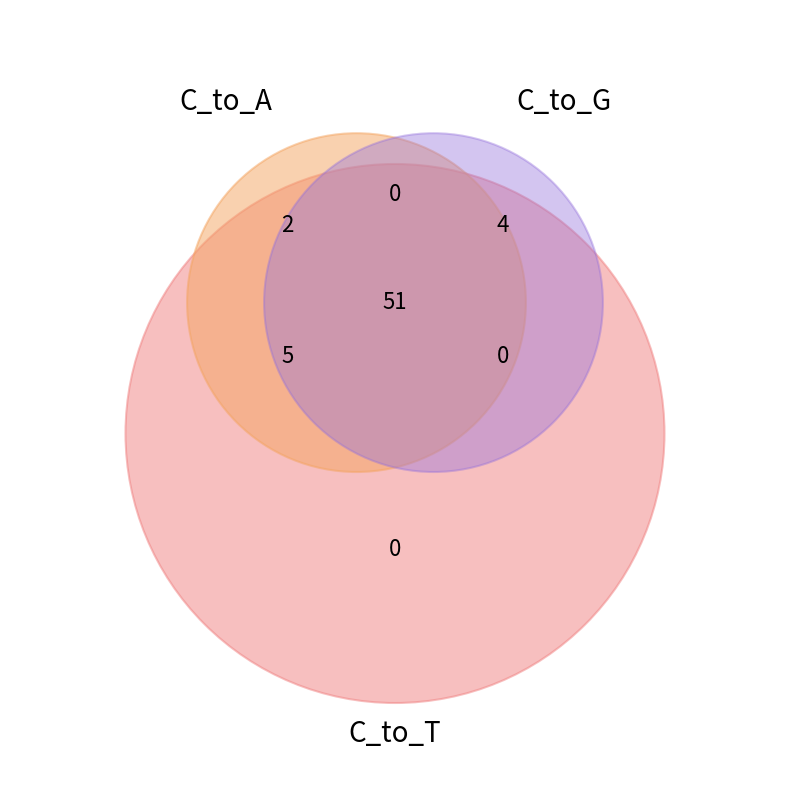

What percentage is the C_to_G slice, to the nearest percent?

10%